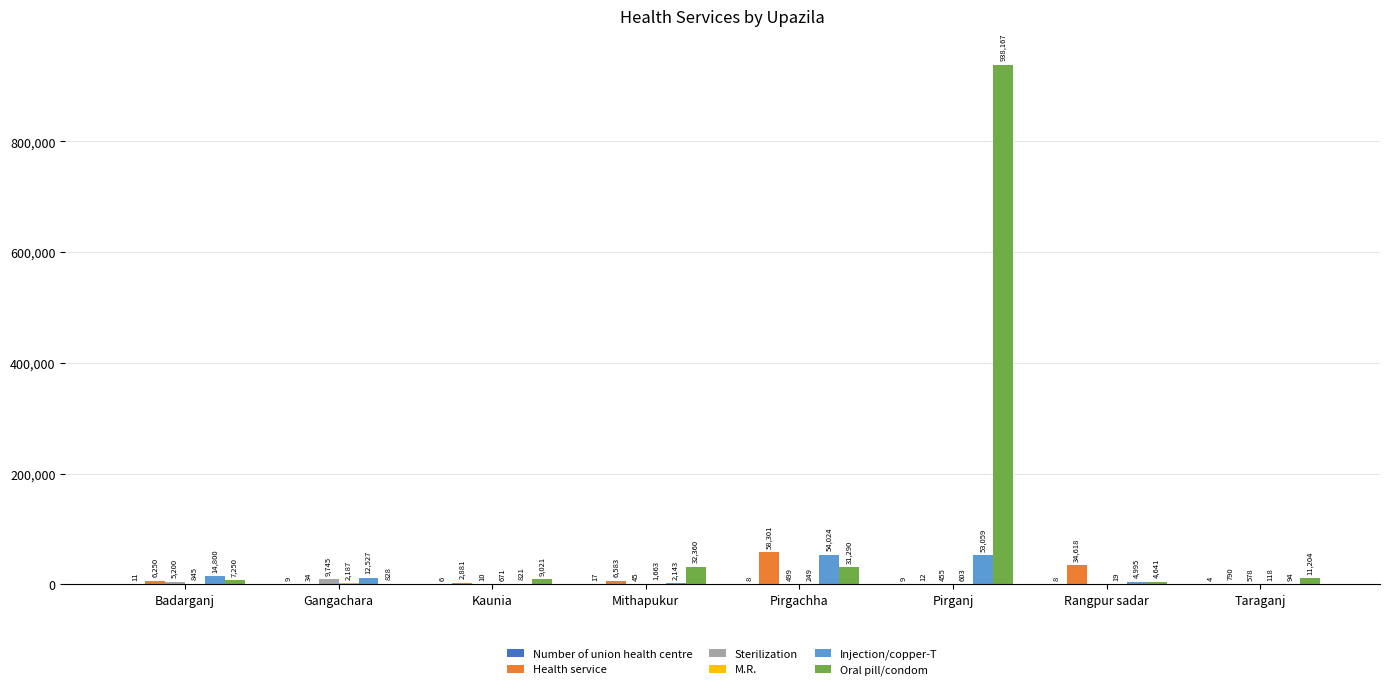

How many groups of bars are there?

8